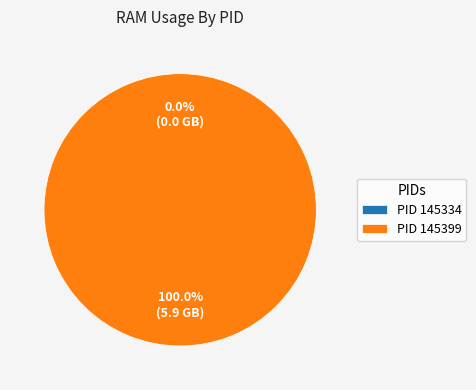

Rank the categories by value from lowest to highest.

145334, 145399